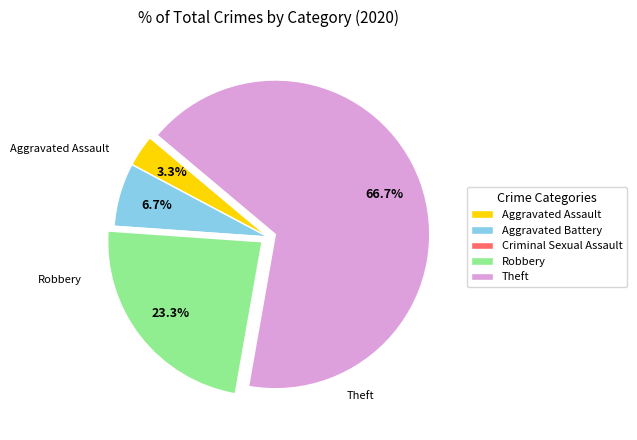

Is there a majority slice in this chart?

Yes